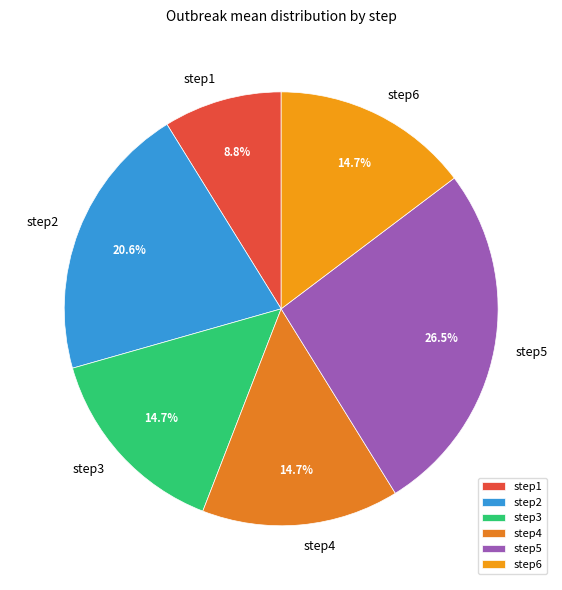

What is the total percentage of step4 and step5?

41.2%